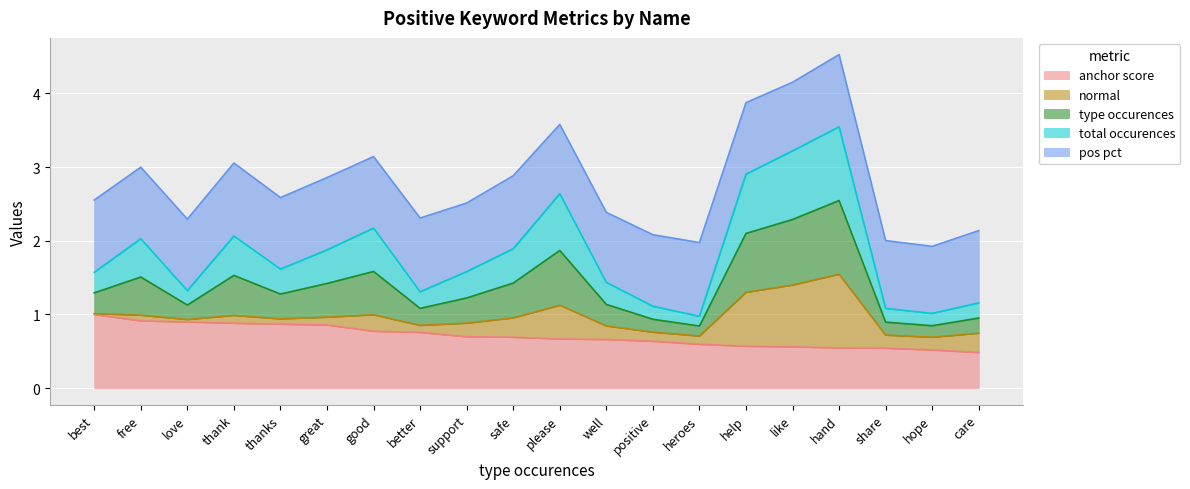

At which category is the sum across all series the highest?

hand